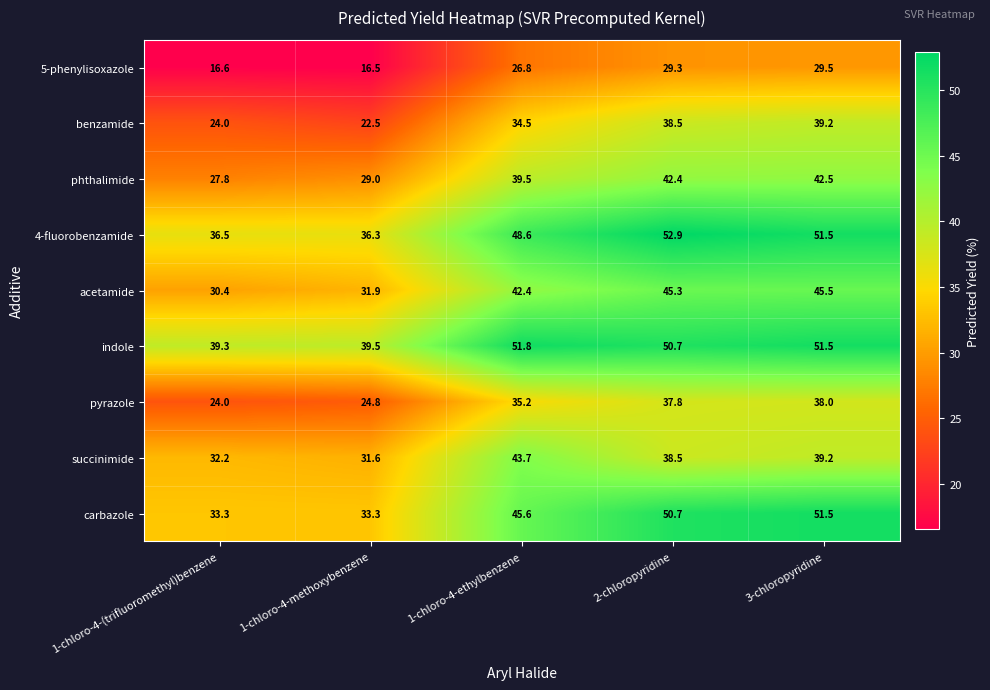

Which series has the largest range (max minus min)?

carbazole